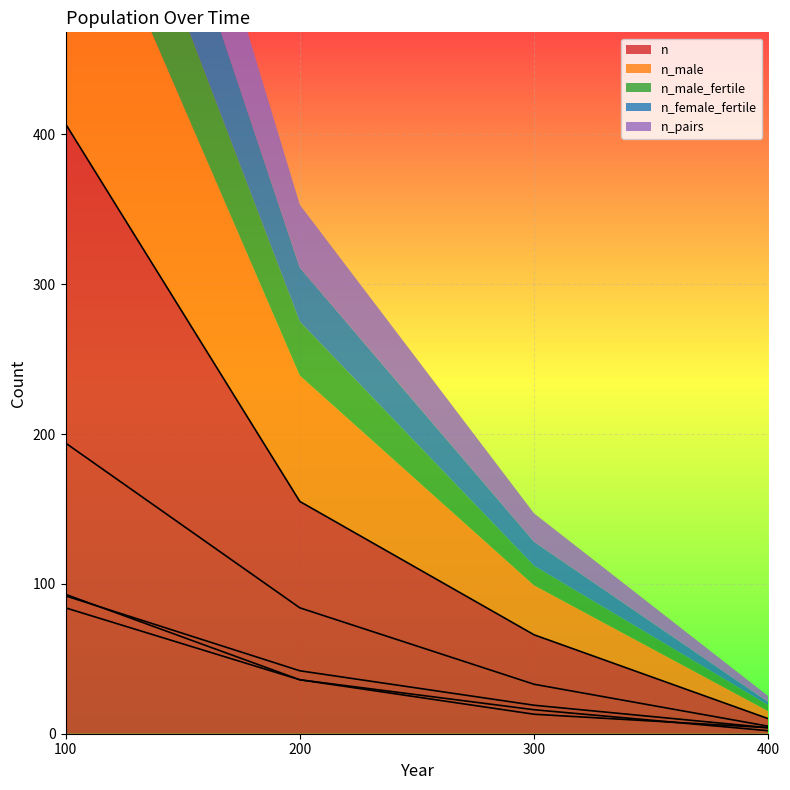

List the series in order of their peak value, highest first.

n, n_male, n_female_fertile, n_pairs, n_male_fertile